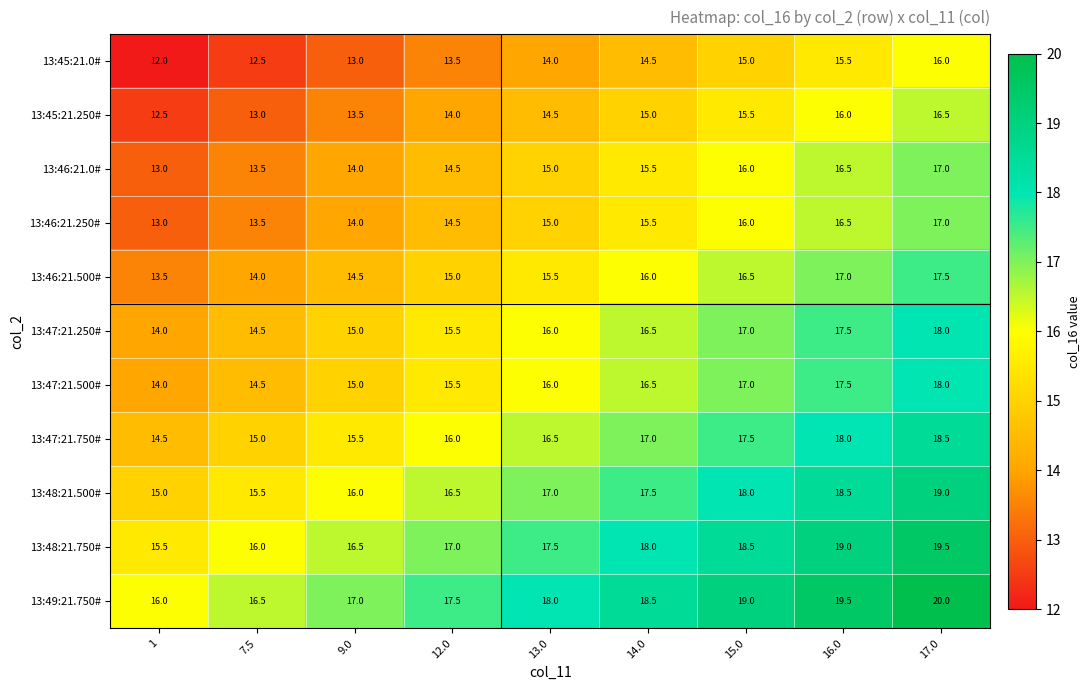

Is it true that 13:47:21.750# equals 15.0 at 7.5?

True